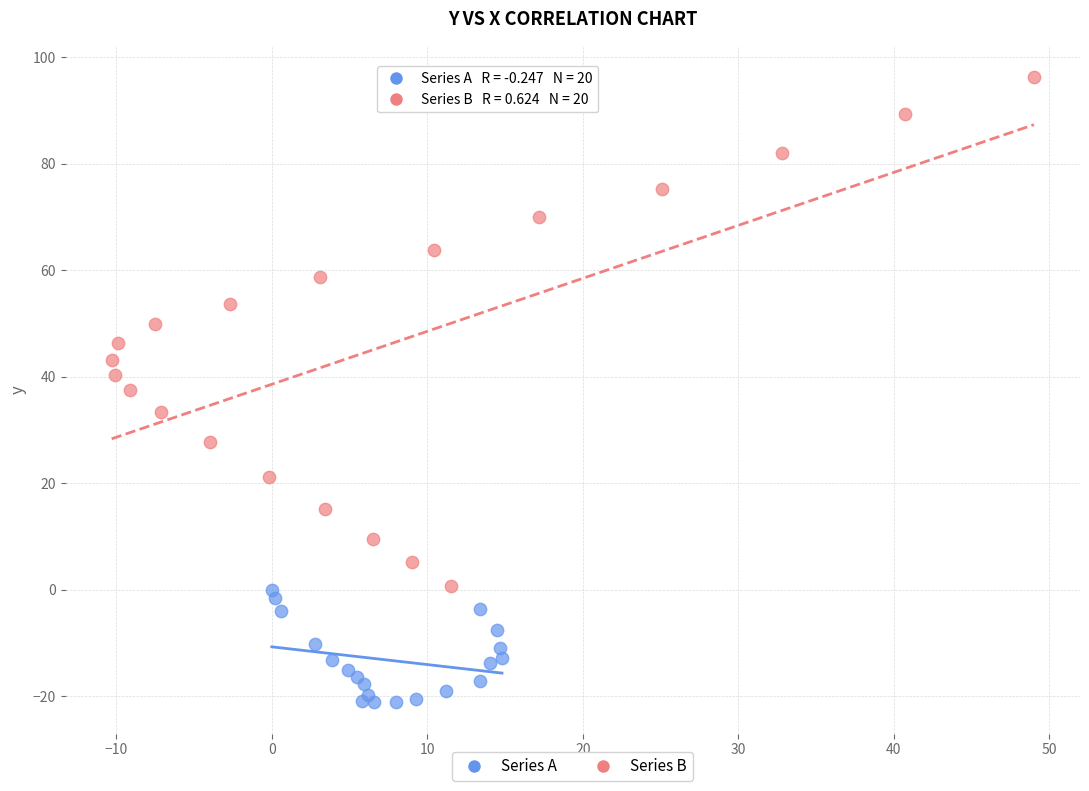

Which series has the largest Y range (max minus min)?

Series B